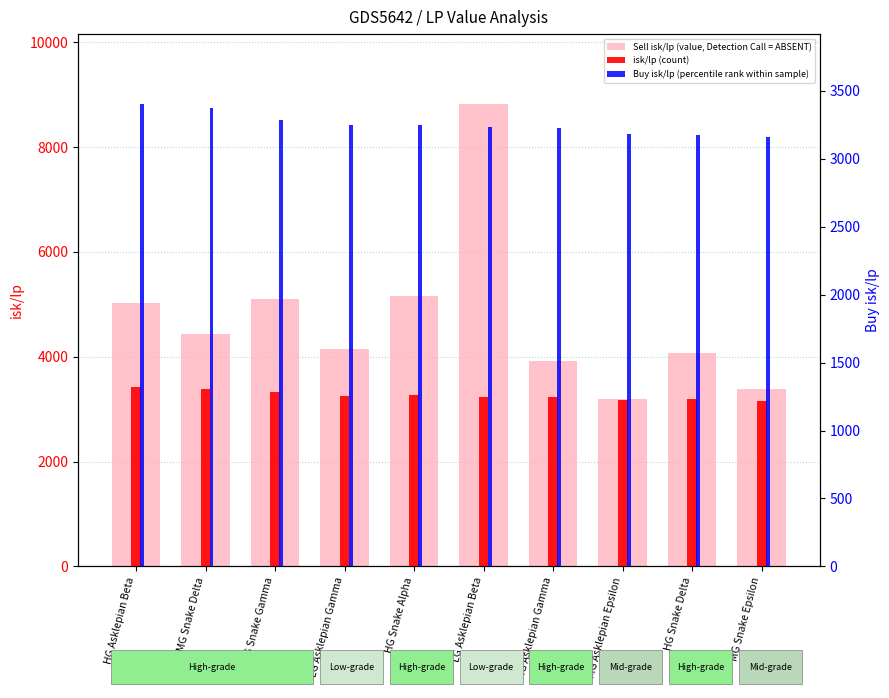

True or false: isk/lp (count) has a value of 2214.7 at HG Asklepian Beta.

False